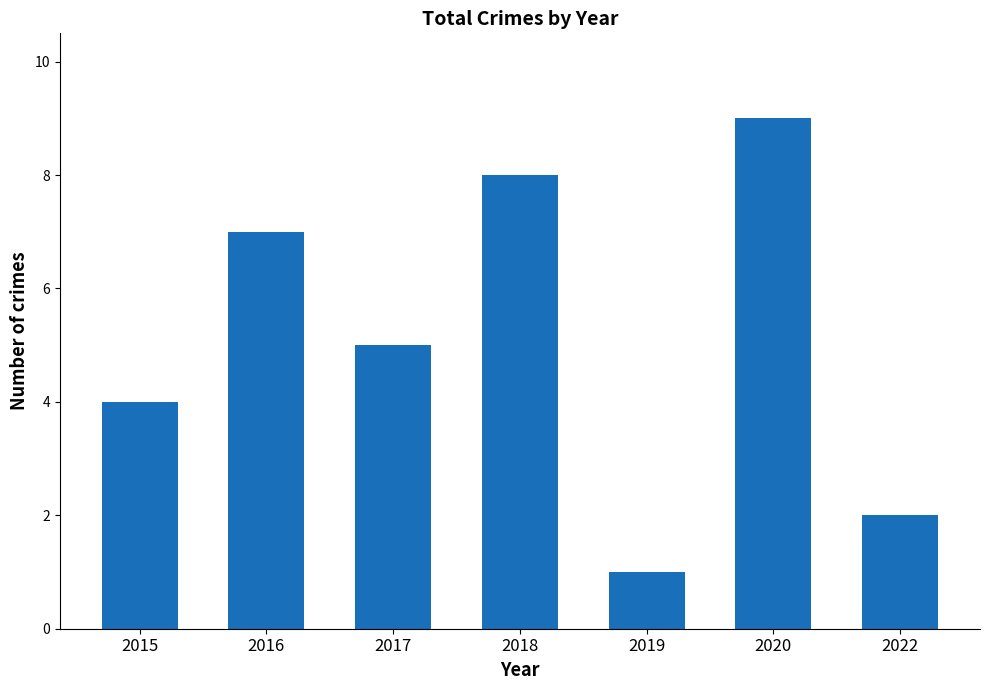

Where does the data first go above 5?

2016